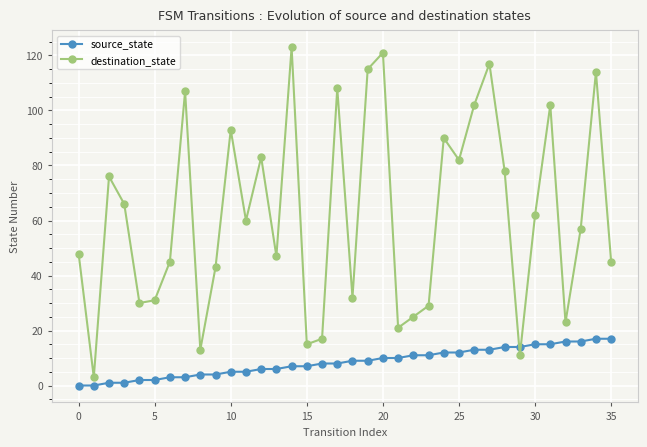

Count the number of categories in the chart.

36